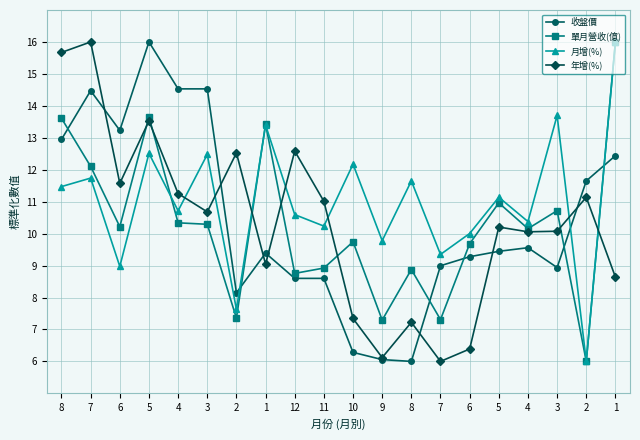

Reading left to right, extract all data points from this chart.

收盤價: 8=12.9	7=14.5	6=13.2	5=16.0	4=14.5	3=14.5	2=8.1	1=9.4	12=8.6	11=8.6	10=6.3	9=6.1	8=6.0	7=9.0	6=9.3	5=9.4	4=9.6	3=8.9	2=11.6	1=12.4
單月營收(億): 8=13.6	7=12.1	6=10.2	5=13.7	4=10.3	3=10.3	2=7.4	1=13.4	12=8.8	11=8.9	10=9.7	9=7.3	8=8.9	7=7.3	6=9.7	5=11.0	4=10.2	3=10.7	2=6.0	1=16.0
月增(%): 8=11.5	7=11.7	6=9.0	5=12.5	4=10.7	3=12.5	2=7.6	1=13.4	12=10.6	11=10.2	10=12.2	9=9.8	8=11.6	7=9.3	6=10.0	5=11.1	4=10.4	3=13.7	2=6.0	1=16.0
年增(%): 8=15.7	7=16.0	6=11.6	5=13.5	4=11.3	3=10.7	2=12.5	1=9.0	12=12.6	11=11.0	10=7.3	9=6.1	8=7.2	7=6.0	6=6.4	5=10.2	4=10.1	3=10.1	2=11.1	1=8.6